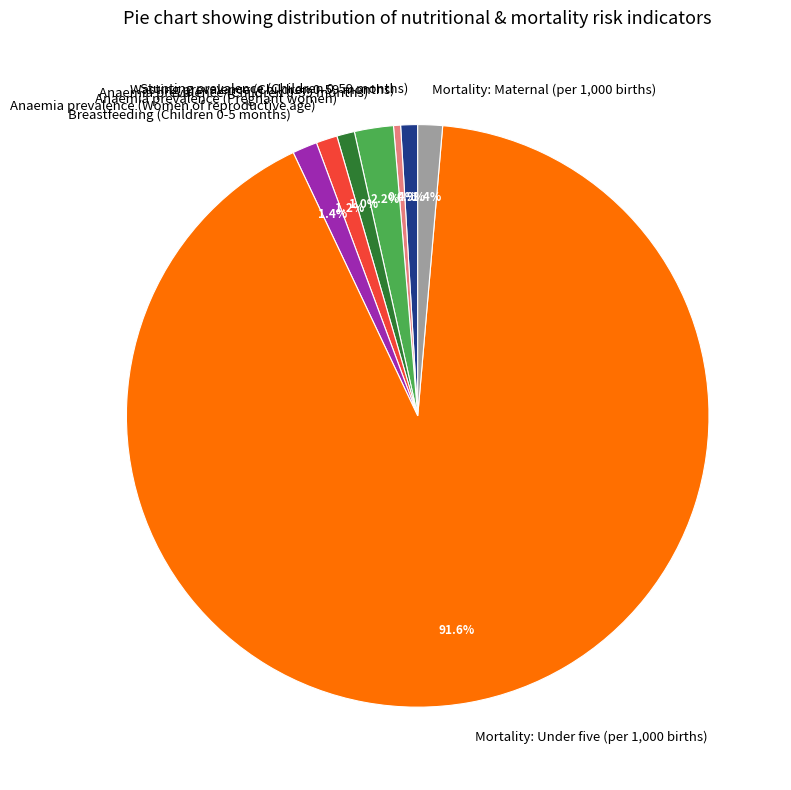

How many segments does this pie chart have?

8